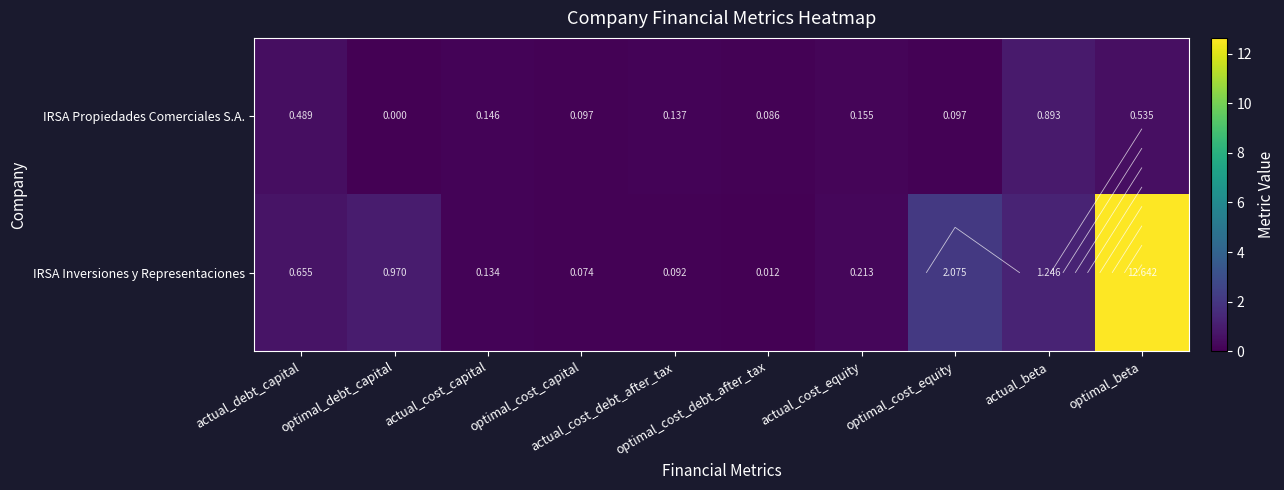

At which label does IRSA Propiedades Comerciales S.A. reach its minimum?

optimal_debt_capital